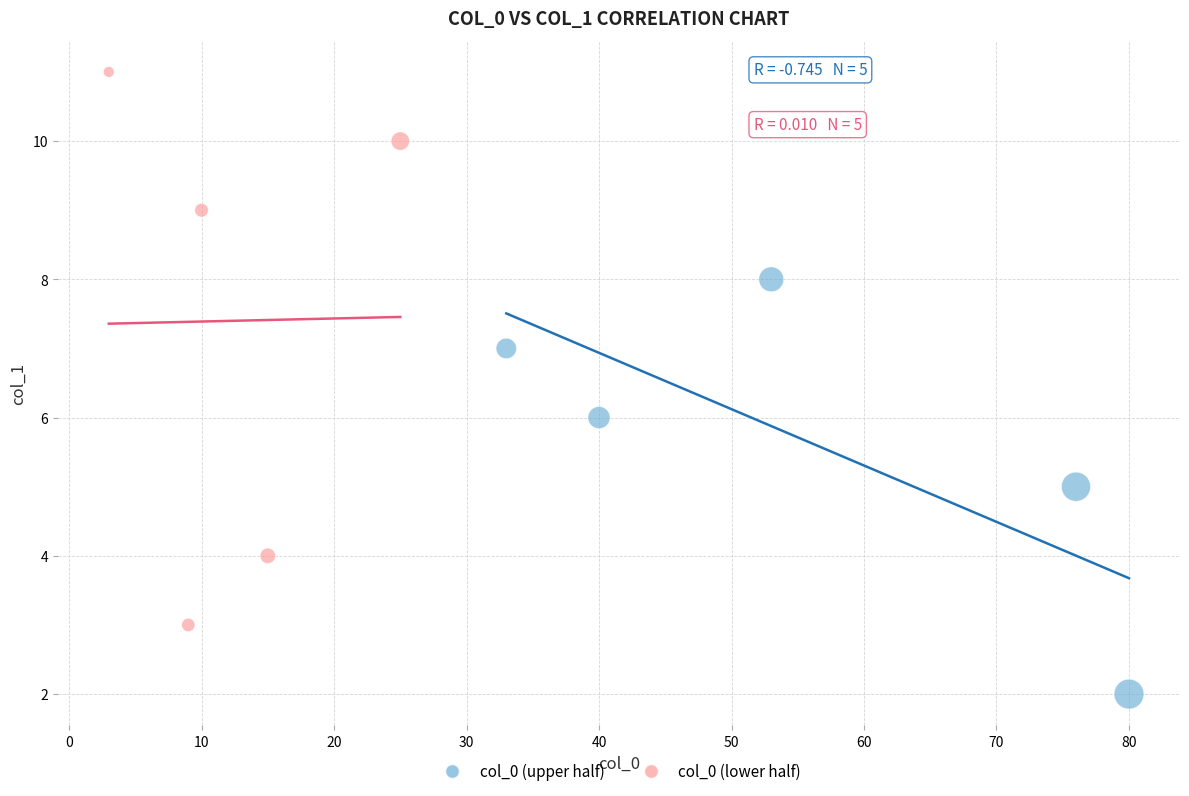

What are all the series names shown in the legend?

col_0 (upper half), col_0 (lower half)